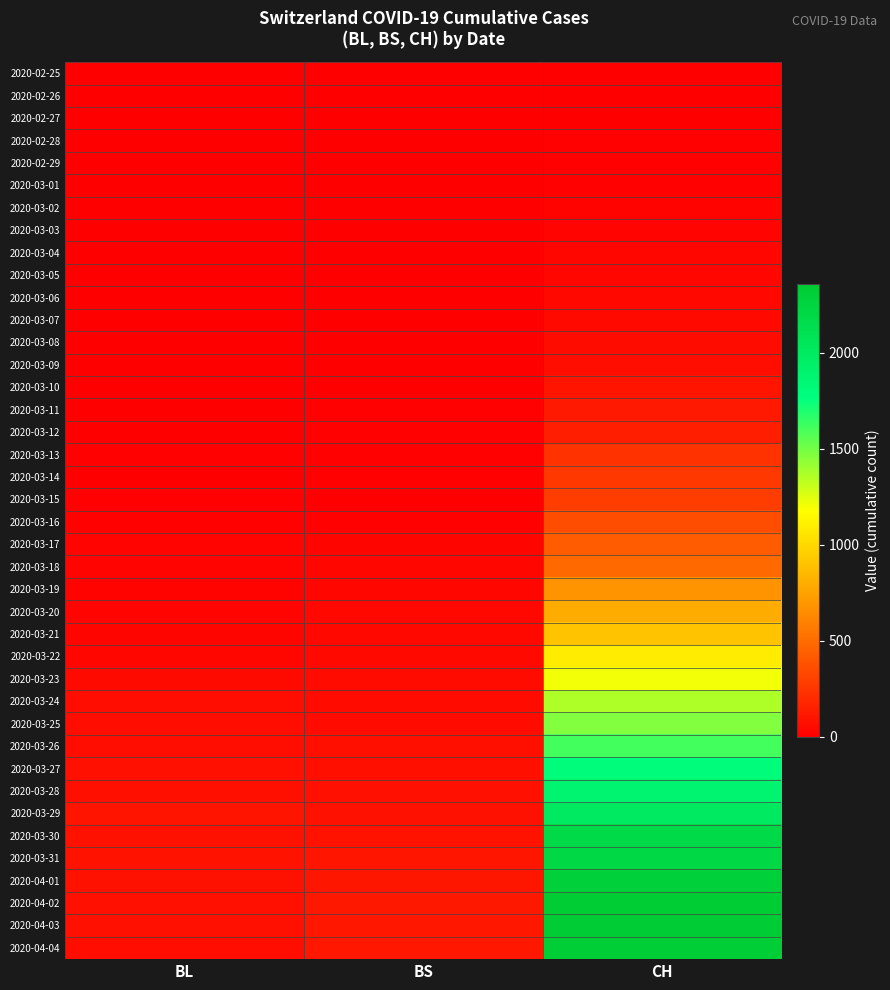

Reading left to right, what are all the values shown in this chart?

2020-02-25: BL=0	BS=0	CH=0
2020-02-26: BL=0	BS=0	CH=1
2020-02-27: BL=0	BS=0	CH=2
2020-02-28: BL=0	BS=0	CH=12
2020-02-29: BL=1	BS=0	CH=14
2020-03-01: BL=1	BS=0	CH=15
2020-03-02: BL=1	BS=0	CH=21
2020-03-03: BL=1	BS=0	CH=26
2020-03-04: BL=1	BS=0	CH=34
2020-03-05: BL=1	BS=1	CH=38
2020-03-06: BL=4	BS=1	CH=46
2020-03-07: BL=4	BS=1	CH=47
2020-03-08: BL=4	BS=1	CH=60
2020-03-09: BL=4	BS=1	CH=73
2020-03-10: BL=5	BS=1	CH=101
2020-03-11: BL=3	BS=13	CH=122
2020-03-12: BL=9	BS=13	CH=146
2020-03-13: BL=12	BS=13	CH=238
2020-03-14: BL=8	BS=13	CH=263
2020-03-15: BL=12	BS=0	CH=287
2020-03-16: BL=17	BS=13	CH=360
2020-03-17: BL=26	BS=30	CH=427
2020-03-18: BL=27	BS=40	CH=490
2020-03-19: BL=19	BS=40	CH=689
2020-03-20: BL=27	BS=45	CH=797
2020-03-21: BL=30	BS=46	CH=904
2020-03-22: BL=40	BS=50	CH=1091
2020-03-23: BL=51	BS=56	CH=1208
2020-03-24: BL=66	BS=58	CH=1365
2020-03-25: BL=68	BS=58	CH=1465
2020-03-26: BL=68	BS=74	CH=1612
2020-03-27: BL=79	BS=76	CH=1795
2020-03-28: BL=75	BS=79	CH=1883
2020-03-29: BL=99	BS=87	CH=1998
2020-03-30: BL=86	BS=90	CH=2183
2020-03-31: BL=88	BS=105	CH=2211
2020-04-01: BL=86	BS=108	CH=2292
2020-04-02: BL=81	BS=119	CH=2356
2020-04-03: BL=82	BS=115	CH=2337
2020-04-04: BL=73	BS=112	CH=2325